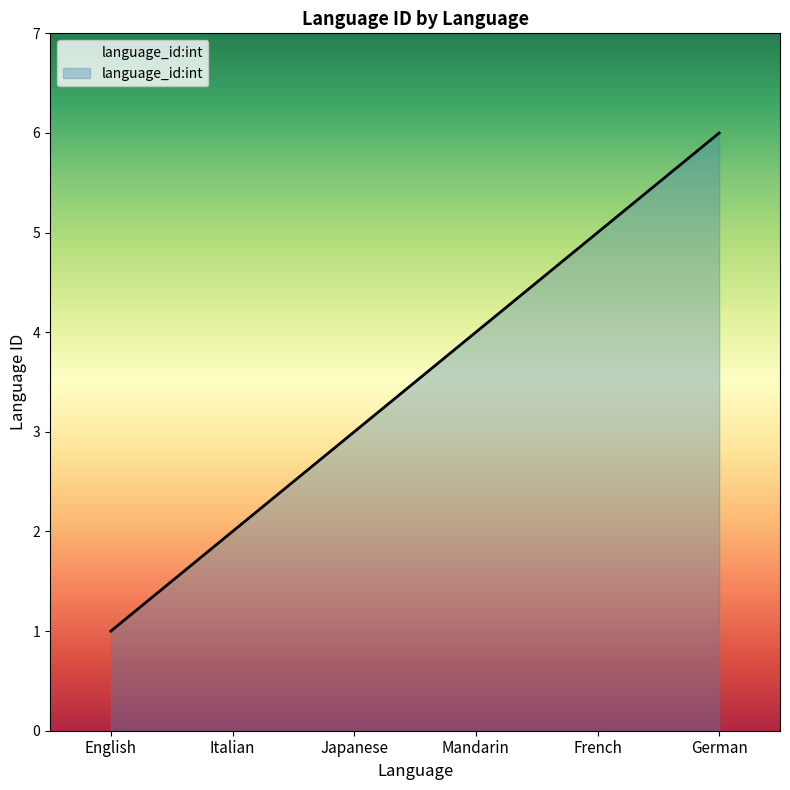

Which category has the lowest value across all series?

English